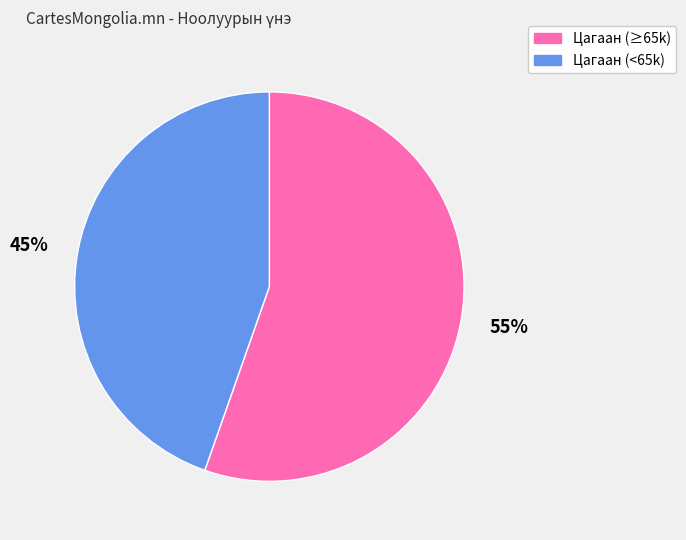

To the nearest percent, what is the average slice percentage?

50%